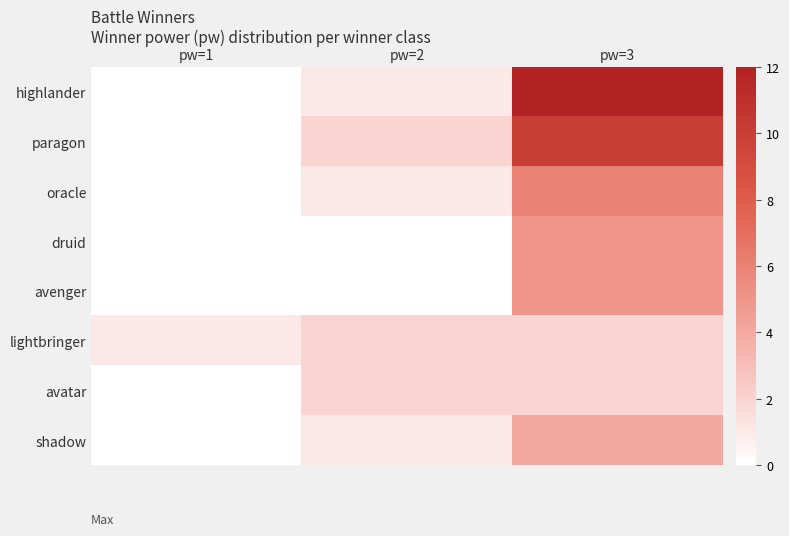

At how many categories does at least one series exceed 11?

1